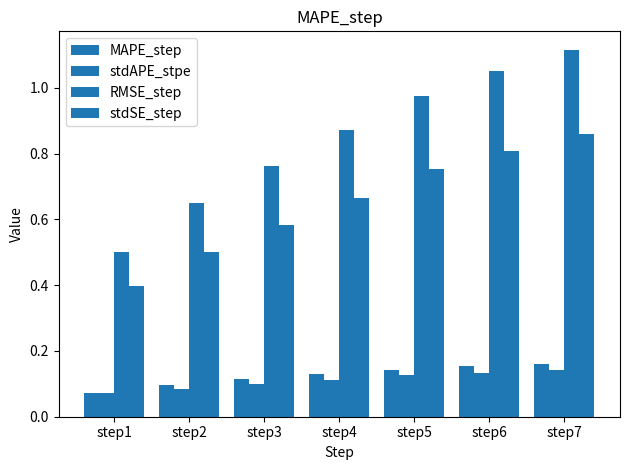

What is the average value of the stdSE_step series?

0.7